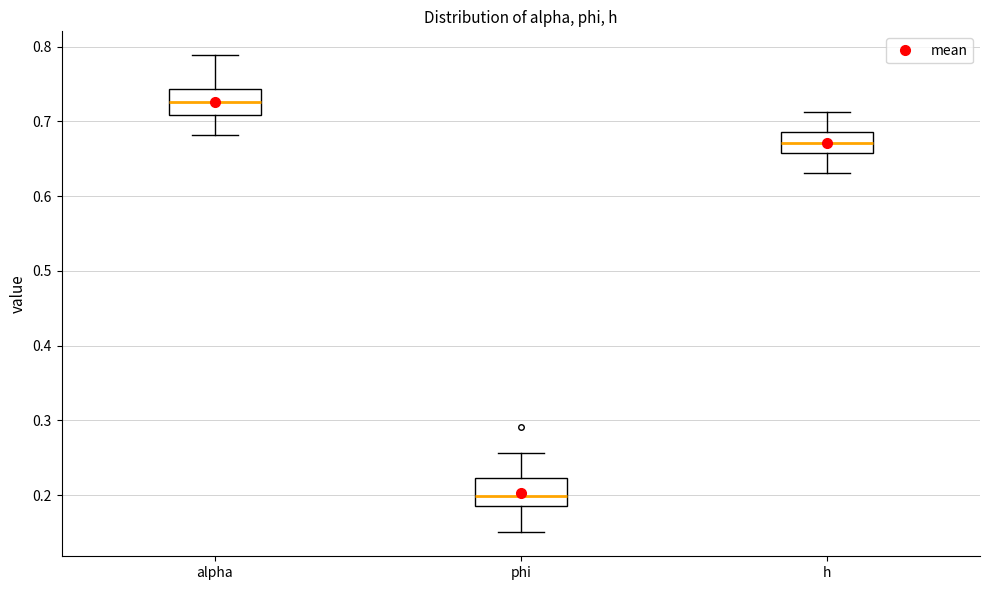

Which box has the highest median line?

alpha